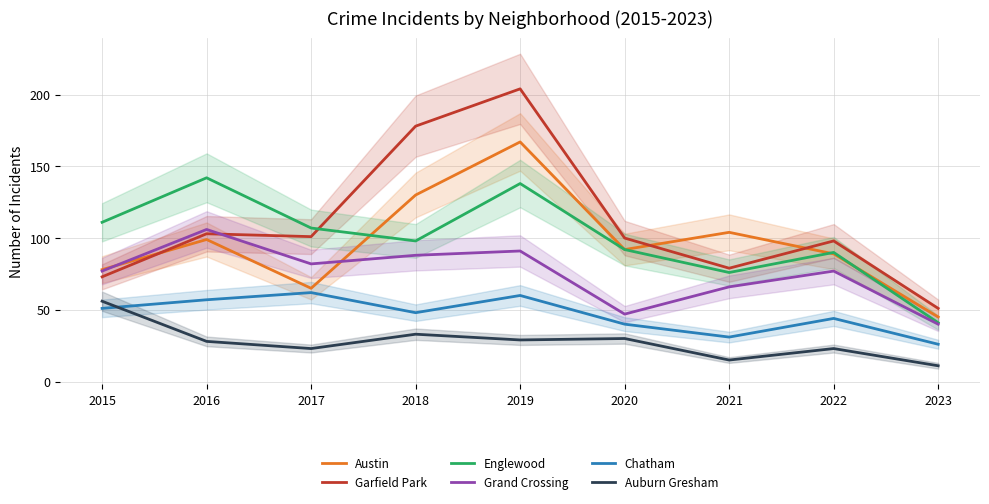

At which category does Grand Crossing reach its first local peak?

2016